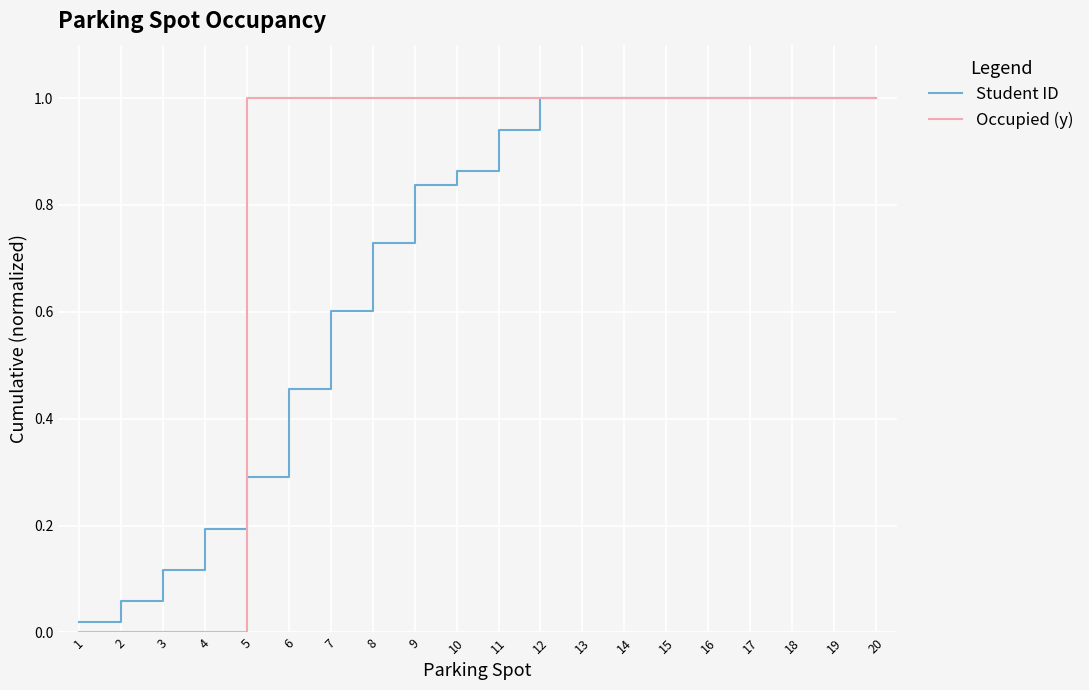

Rank the series at 4 from lowest to highest value.

Occupied (y), Student ID